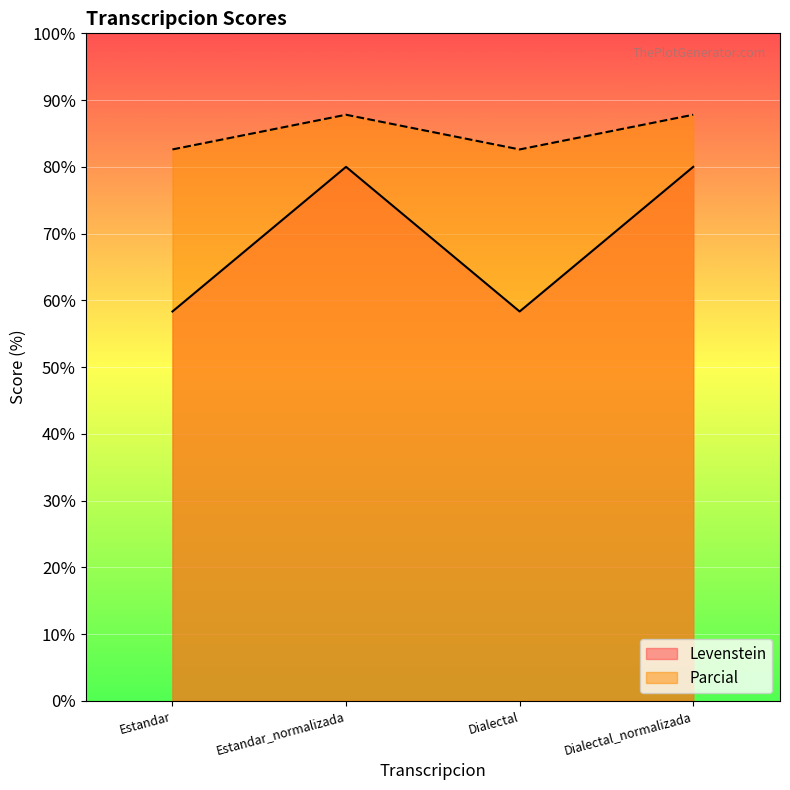

Which series changed the most between Estandar_normalizada and Dialectal_normalizada?

Levenstein